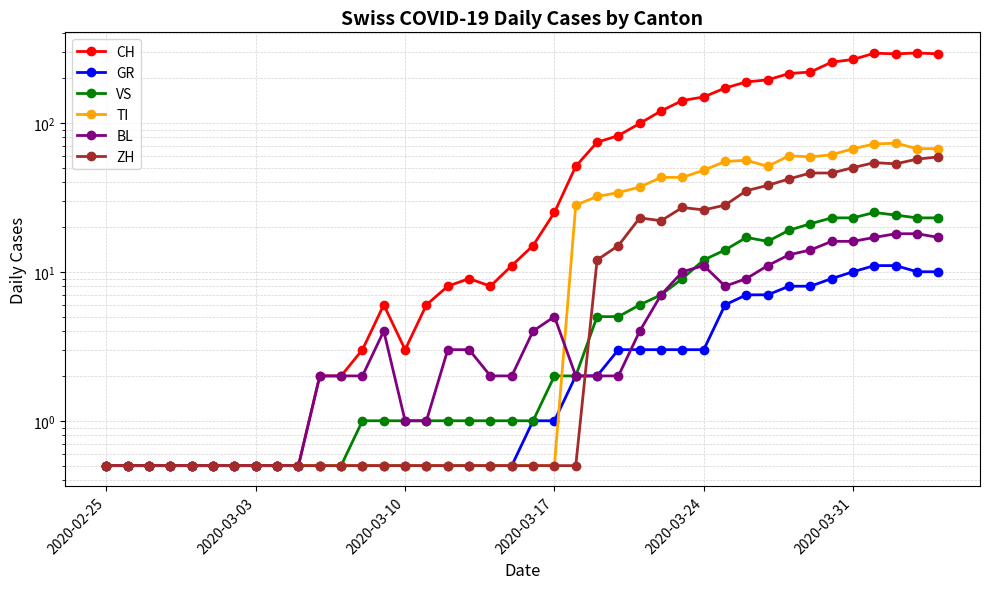

True or false: TI and CH intersect in this chart.

False